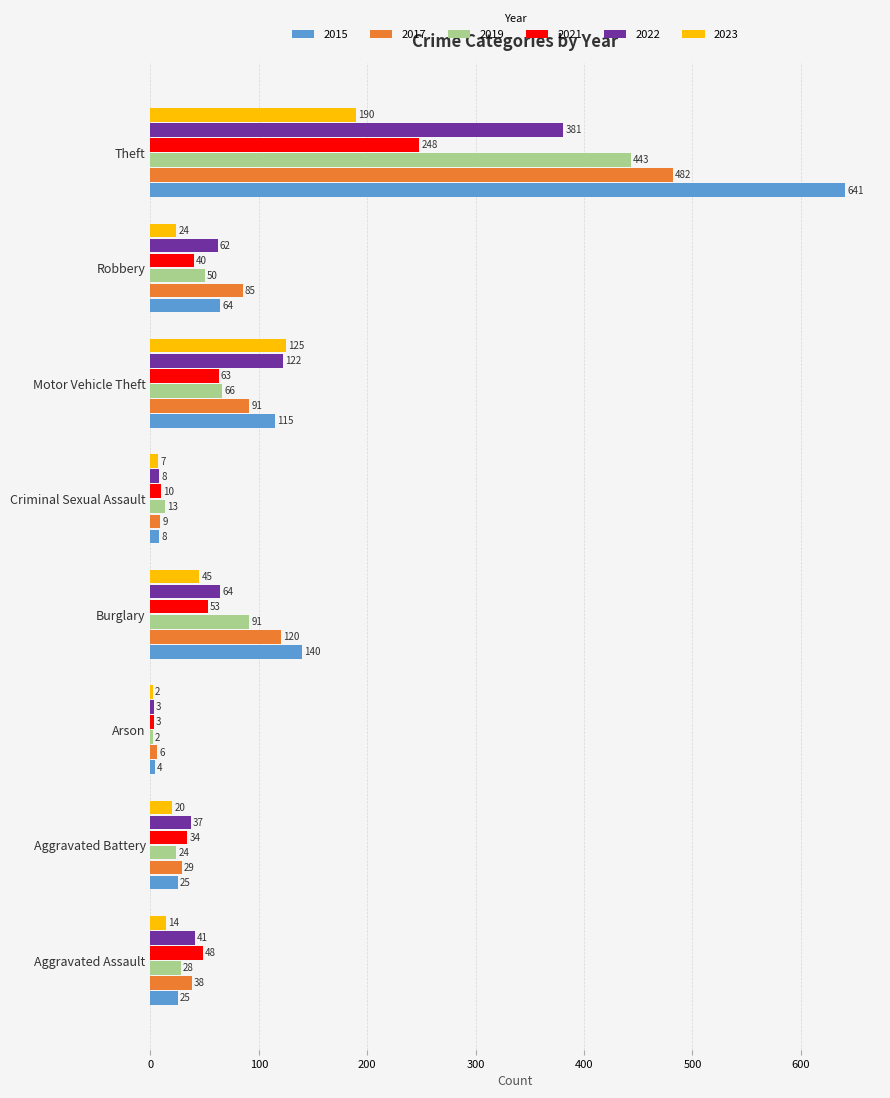

Between Aggravated Battery and Robbery, which series saw the biggest shift?

2017